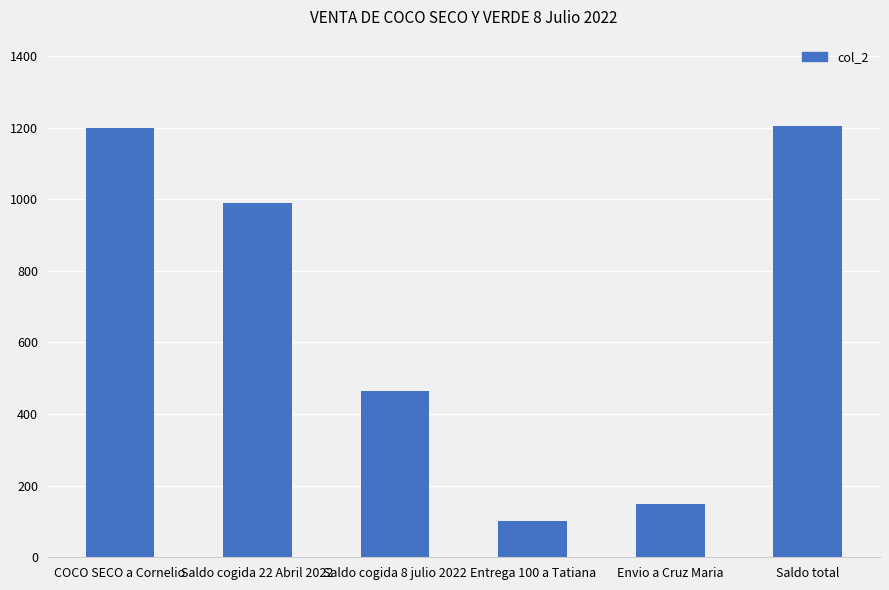

What is the sum of the values at Saldo cogida 22 Abril 2022 and Saldo total?

2194.8